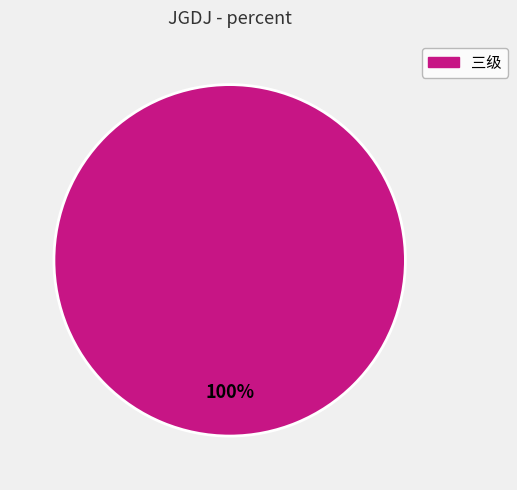

To the nearest percent, what percentage of the pie is 三级?

100%